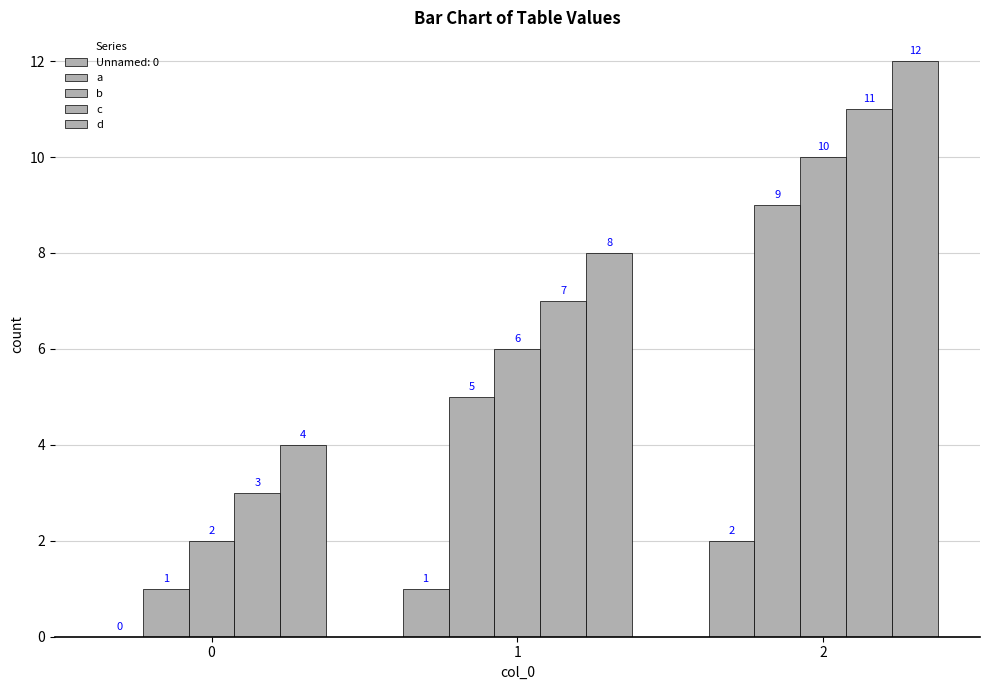

Rank the categories by a value from lowest to highest.

0, 1, 2